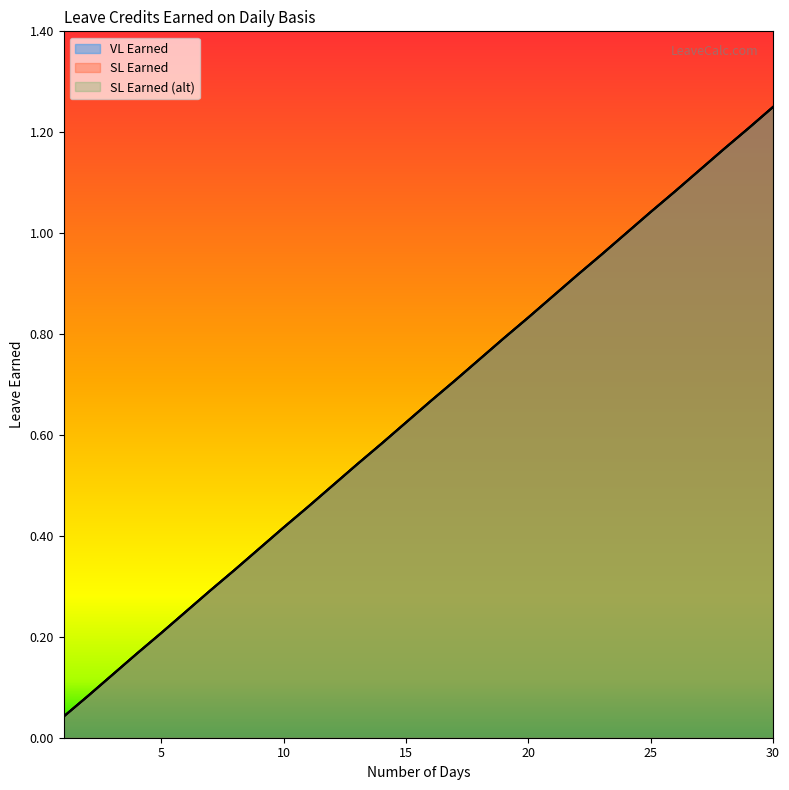

True or false: SL Earned (alt) has more than 2 interior local peaks.

False